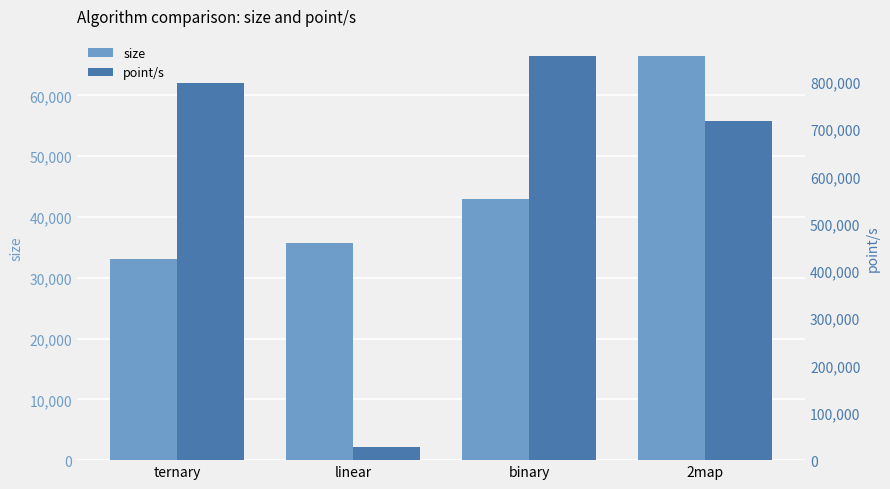

How many distinct data groups are displayed?

2